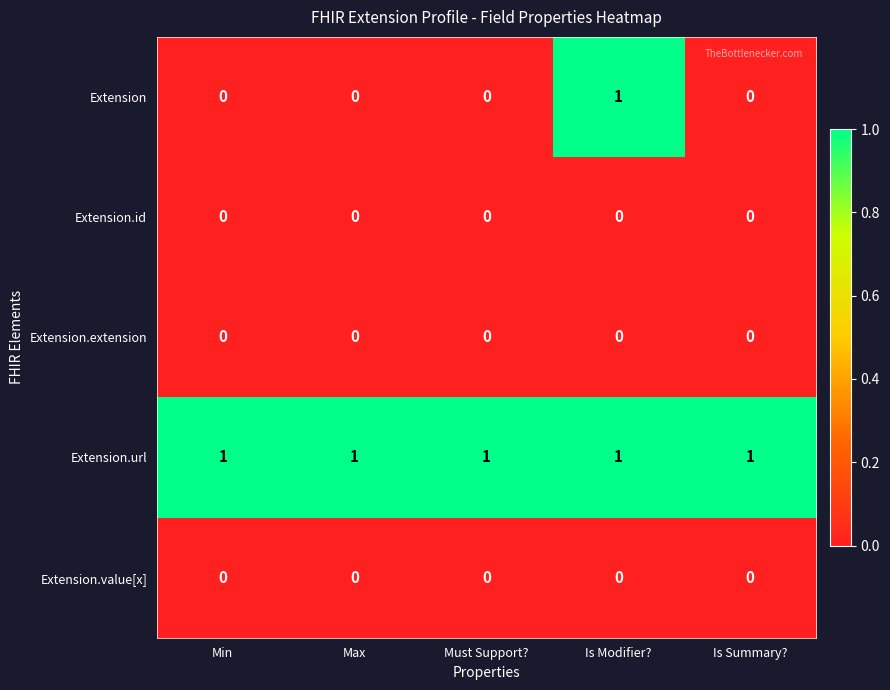

The value of Extension.url at Min is 2. True or false?

False